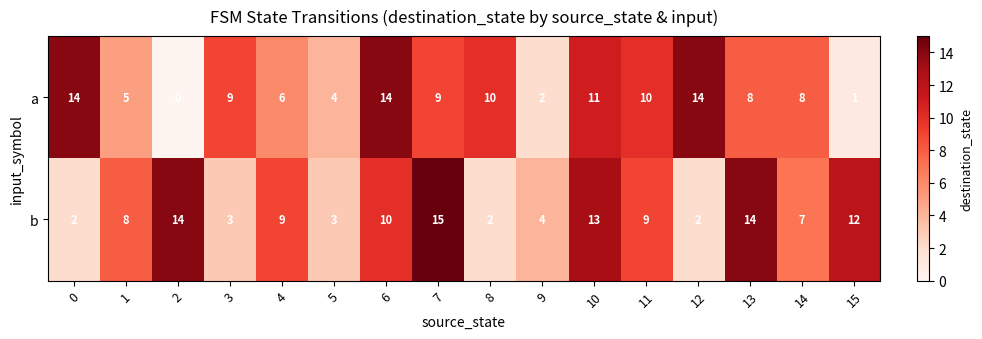

What is the difference between the highest and lowest values at 8?

8